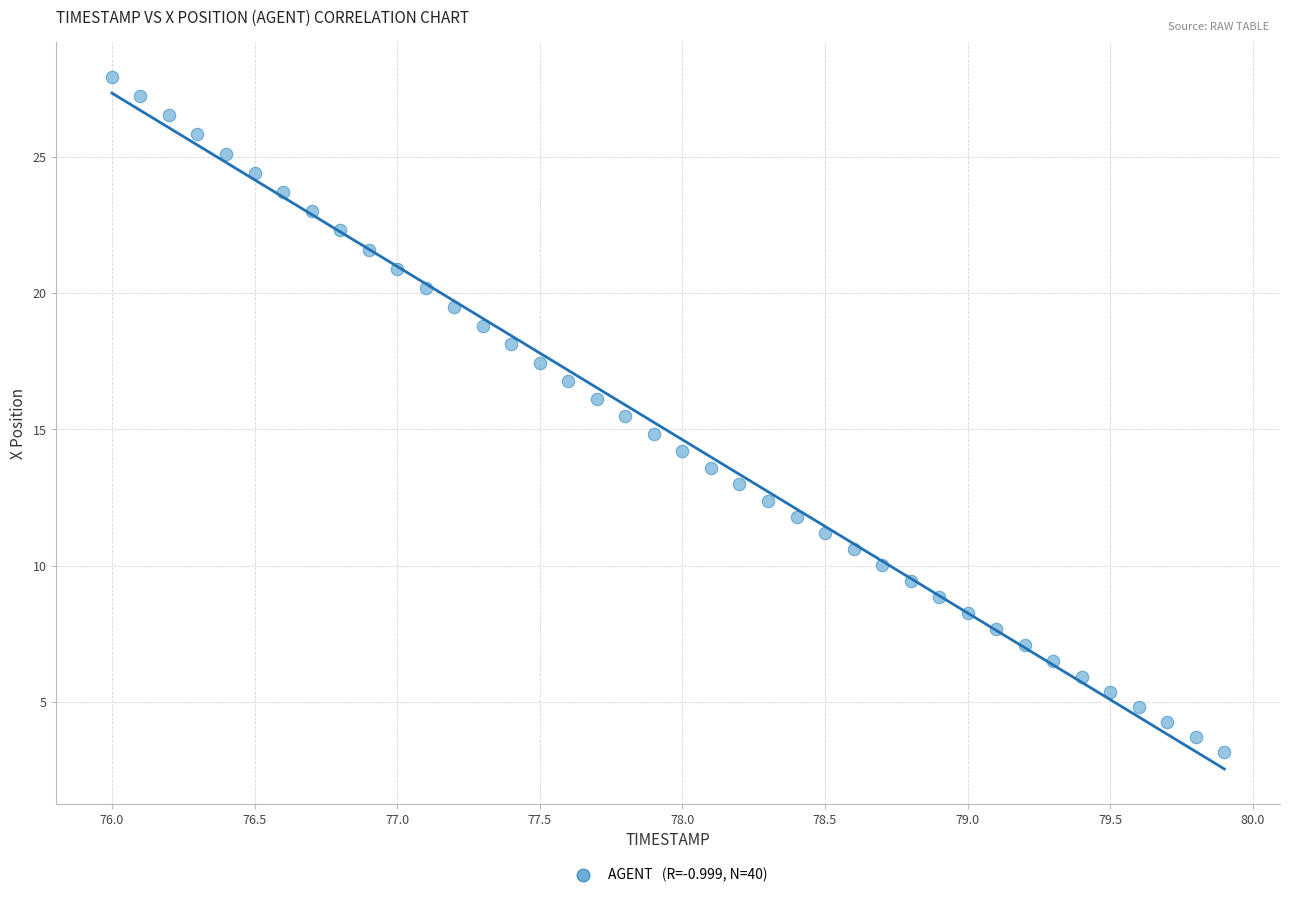

What is the range of X values (max minus min)?

3.9